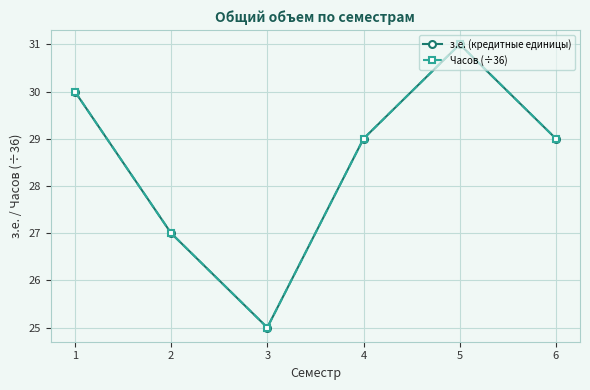

The Часов (÷36) series shows 27 at 2. True or false?

True